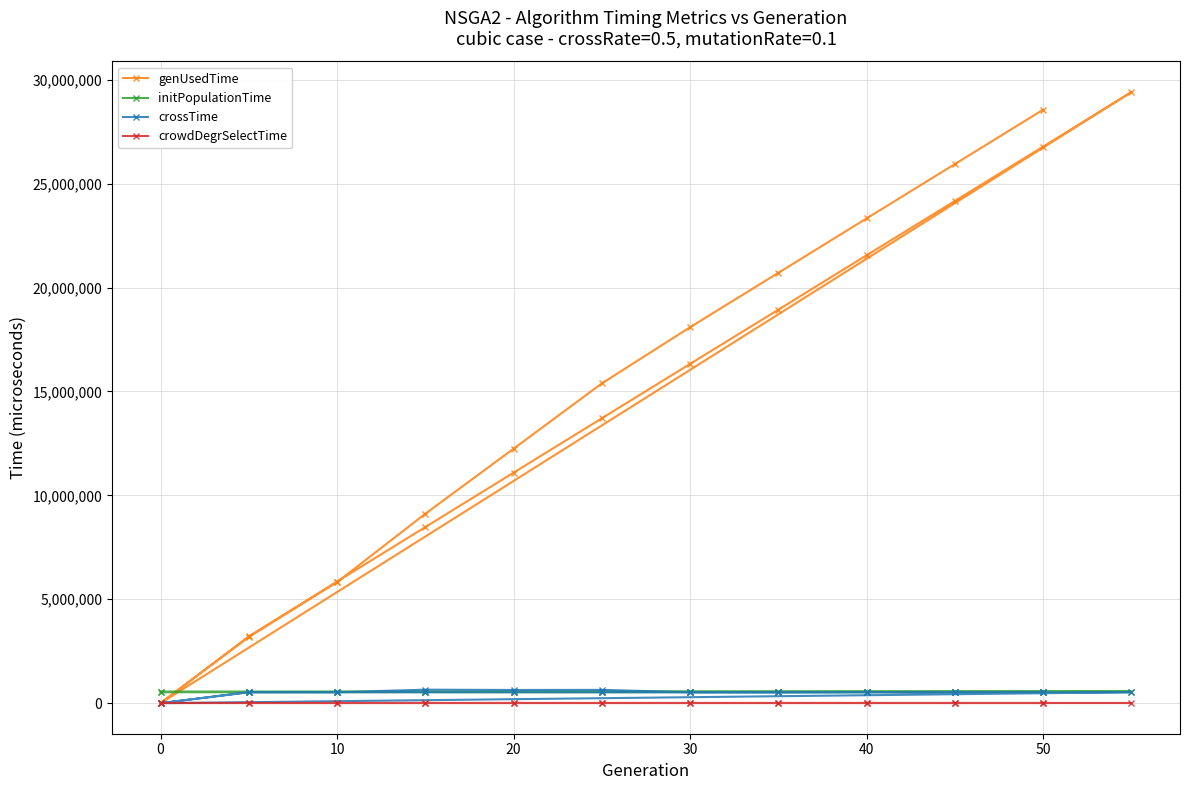

What is the label of the 21st point from the right?

10